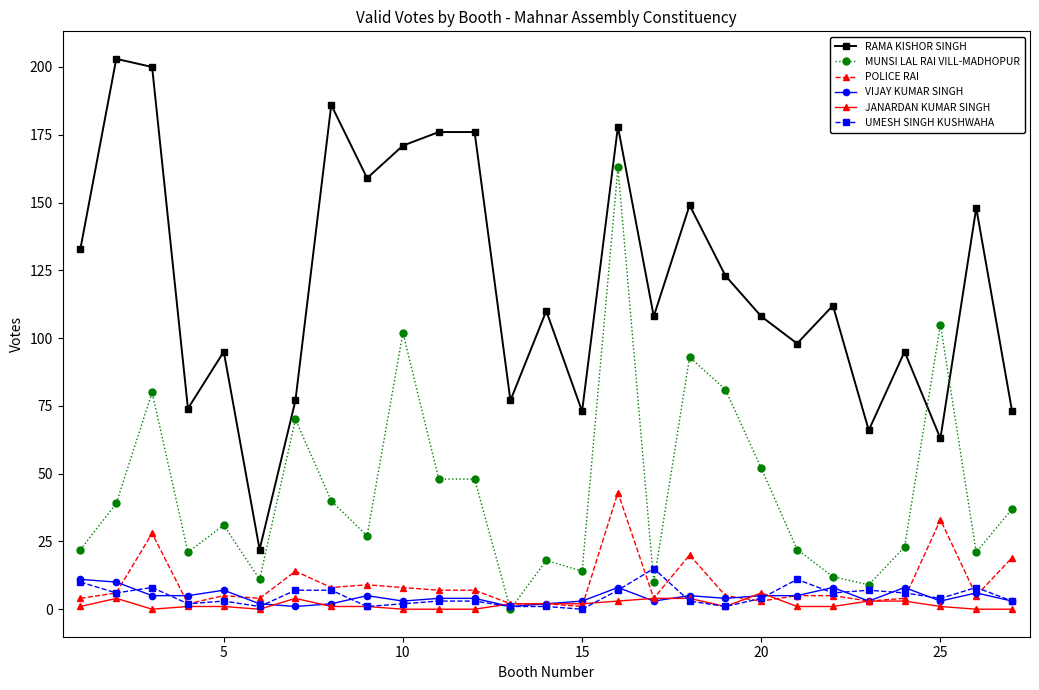

Reading right to left, list all the values displayed in this chart.

RAMA KISHOR SINGH: 73	148	63	95	66	112	98	108	123	149	108	178	73	110	77	176	176	171	159	186	77	22	95	74	200	203	133
MUNSI LAL RAI VILL-MADHOPUR: 37	21	105	23	9	12	22	52	81	93	10	163	14	18	0	48	48	102	27	40	70	11	31	21	80	39	22
POLICE RAI: 19	5	33	4	3	5	5	3	5	20	4	43	1	2	2	7	7	8	9	8	14	4	5	2	28	6	4
VIJAY KUMAR SINGH: 3	6	3	8	3	8	5	5	4	5	3	8	3	2	1	4	4	3	5	2	1	2	7	5	5	10	11
JANARDAN KUMAR SINGH: 0	0	1	3	3	1	1	6	1	4	4	3	2	2	2	0	0	0	1	1	4	0	1	1	0	4	1
UMESH SINGH KUSHWAHA: 3	8	4	6	7	6	11	4	1	3	15	7	0	1	1	3	3	2	1	7	7	1	3	2	8	6	10